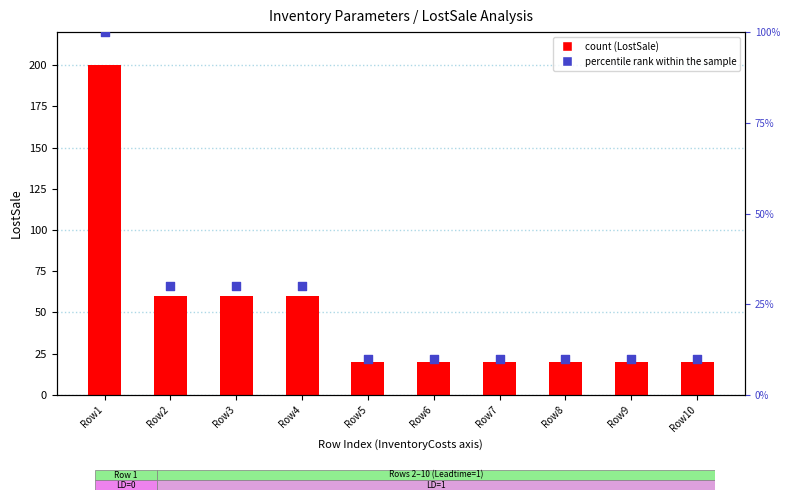

What are all the series names shown in the legend?

LostSale, percentile rank within the sample